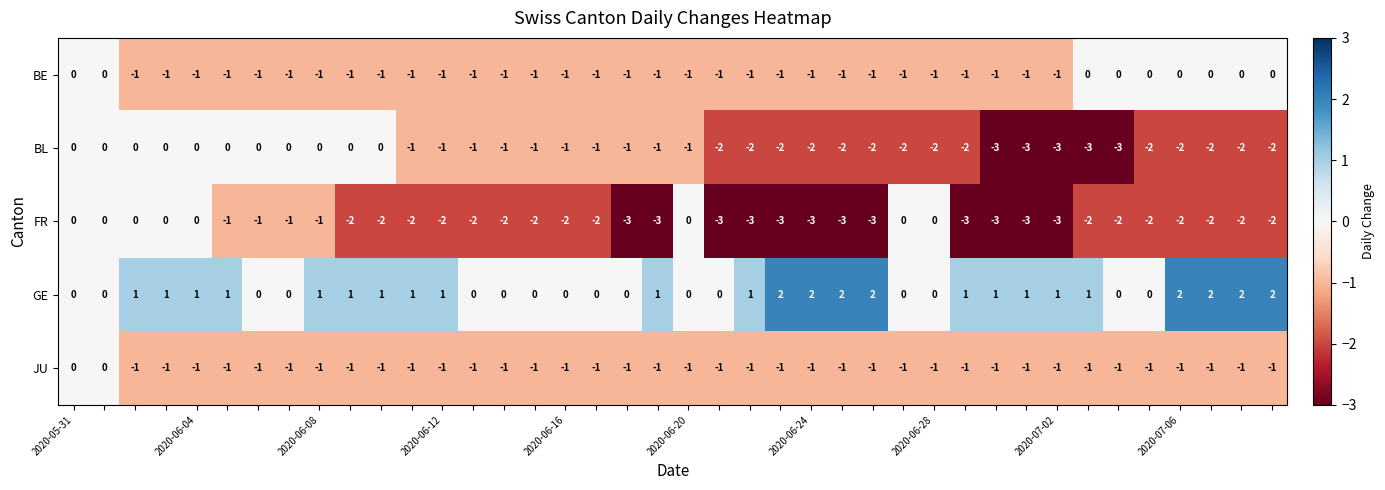

What is the sum of all GE values?

32